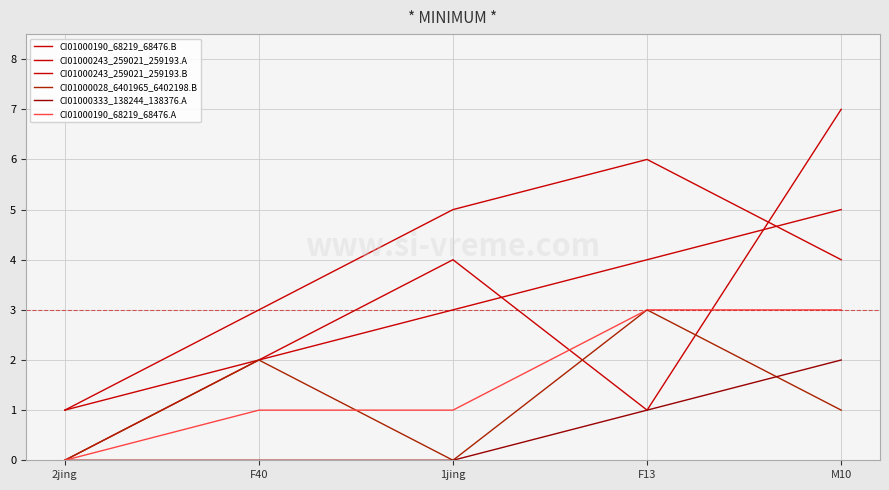

At which label does CI01000190_68219_68476.A reach its peak?

F13